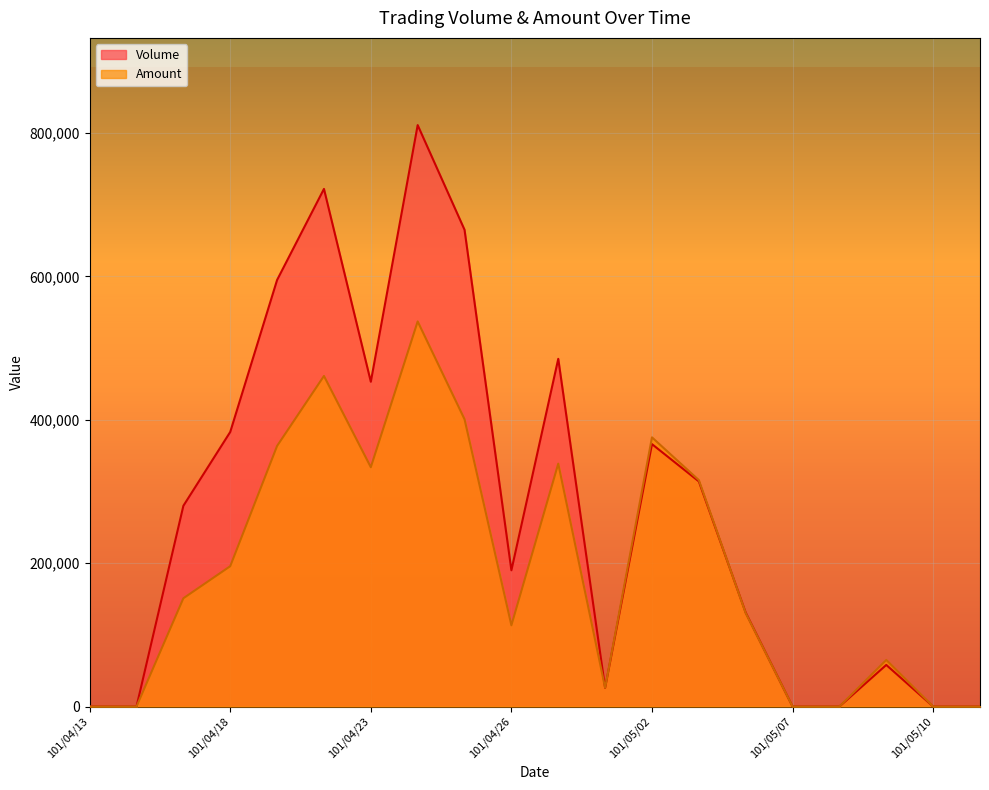

How many lines are shown in the chart?

2